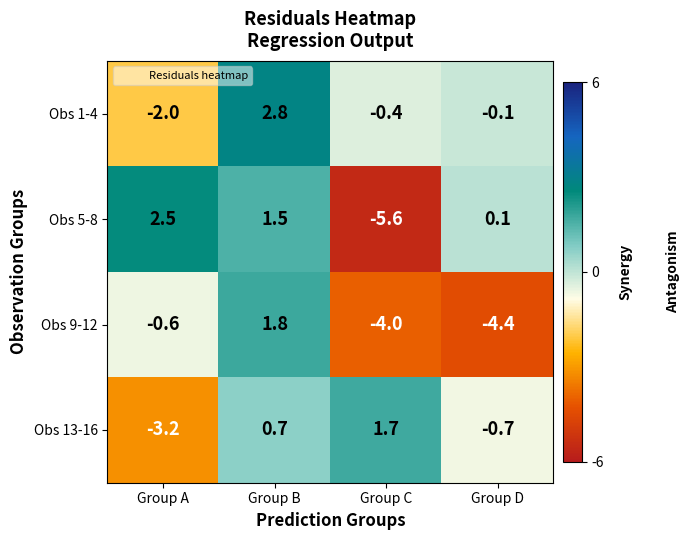

Read the Obs 13-16 value at Group A.

-3.2